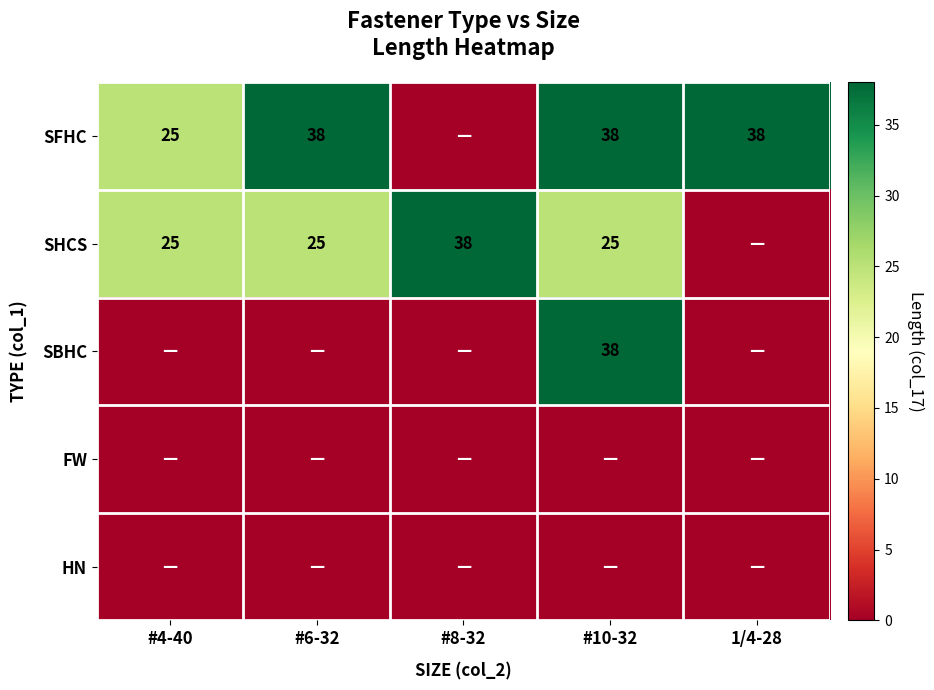

The SFHC series shows 16 at #10-32. True or false?

False